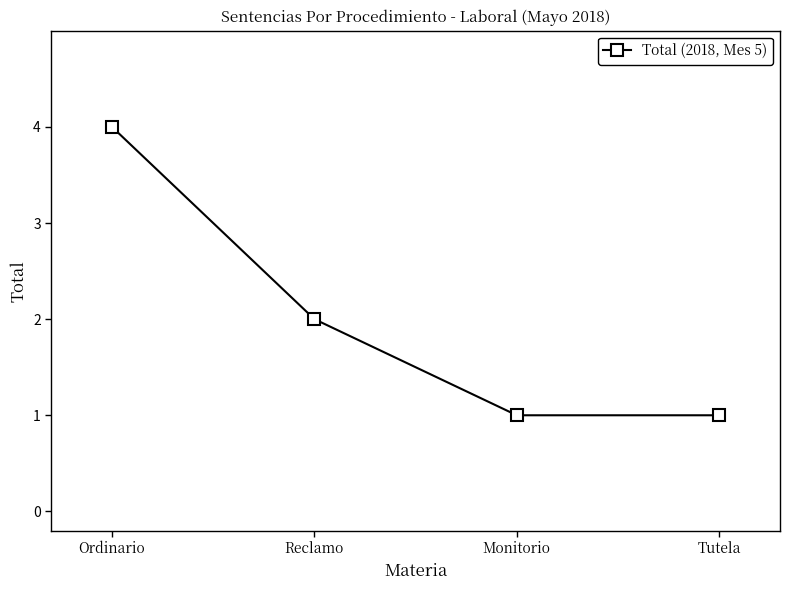

What is the difference between the values at Ordinario and Tutela?

3